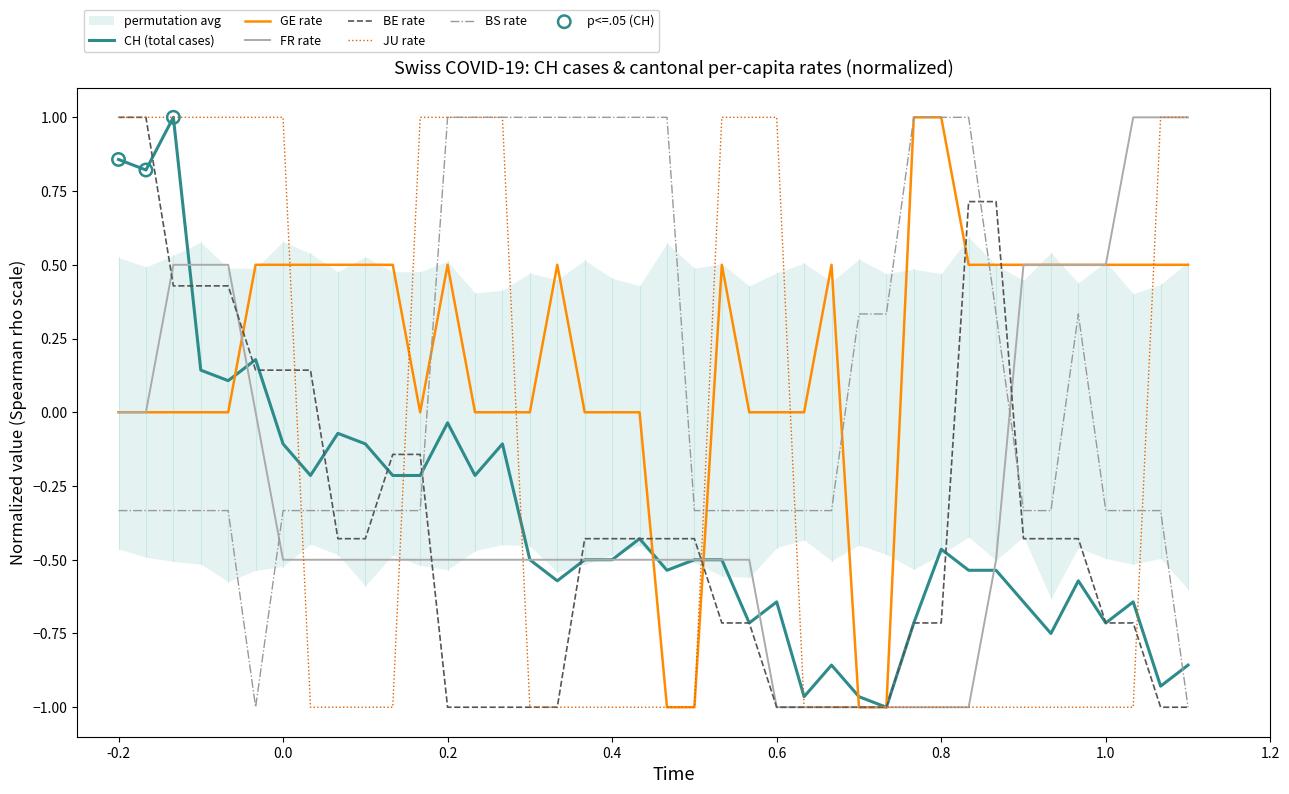

Which series has the largest total across all categories?

GE_pc